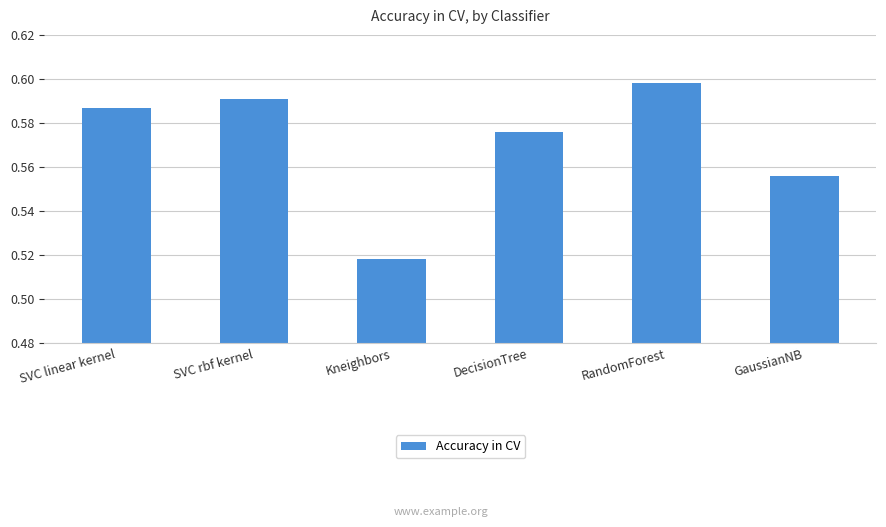

The value at SVC rbf kernel is 0.2. True or false?

False